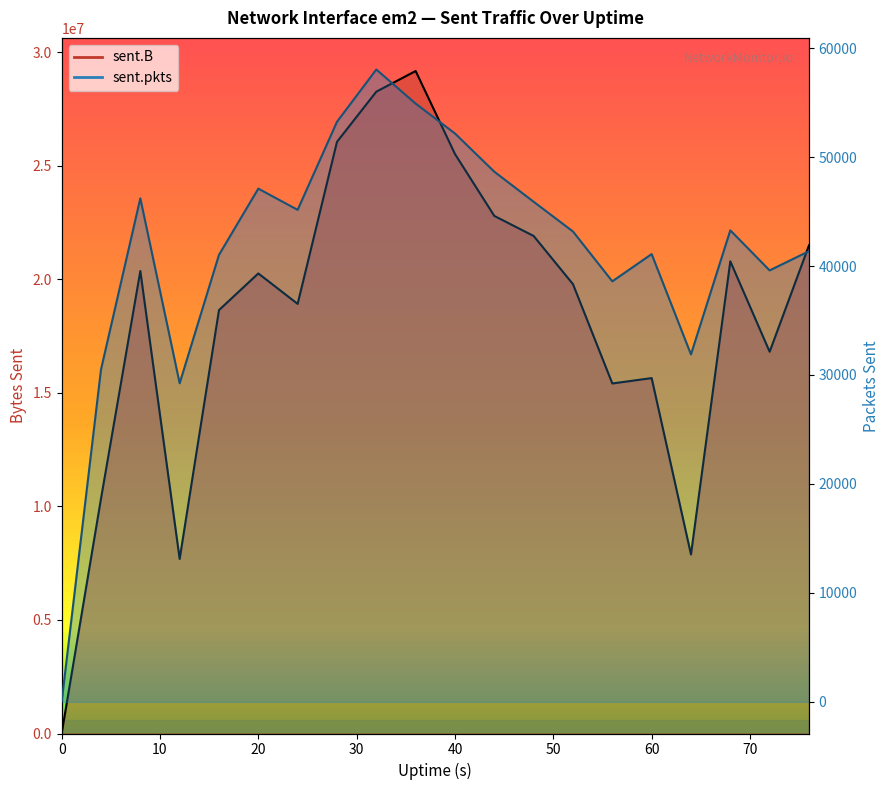

What is the sum of the sent.pkts values at 60 and 64?

72982